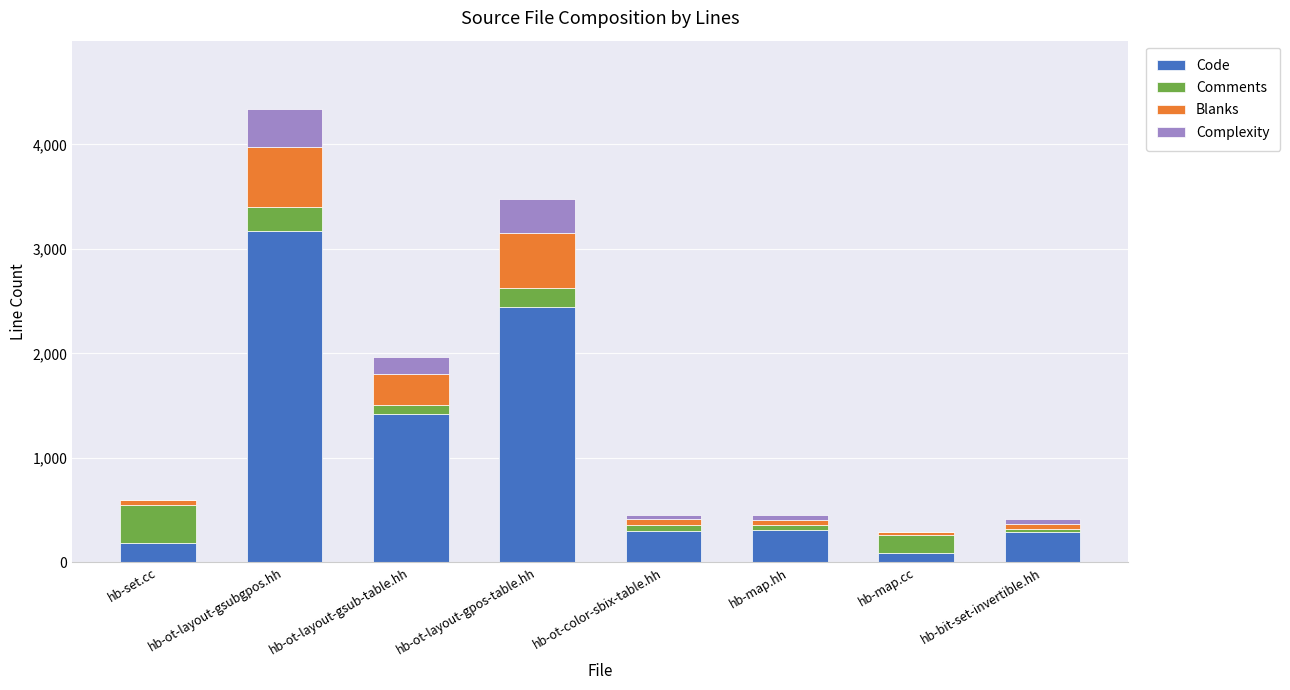

True or false: Code has a value of 309 at hb-map.hh.

True